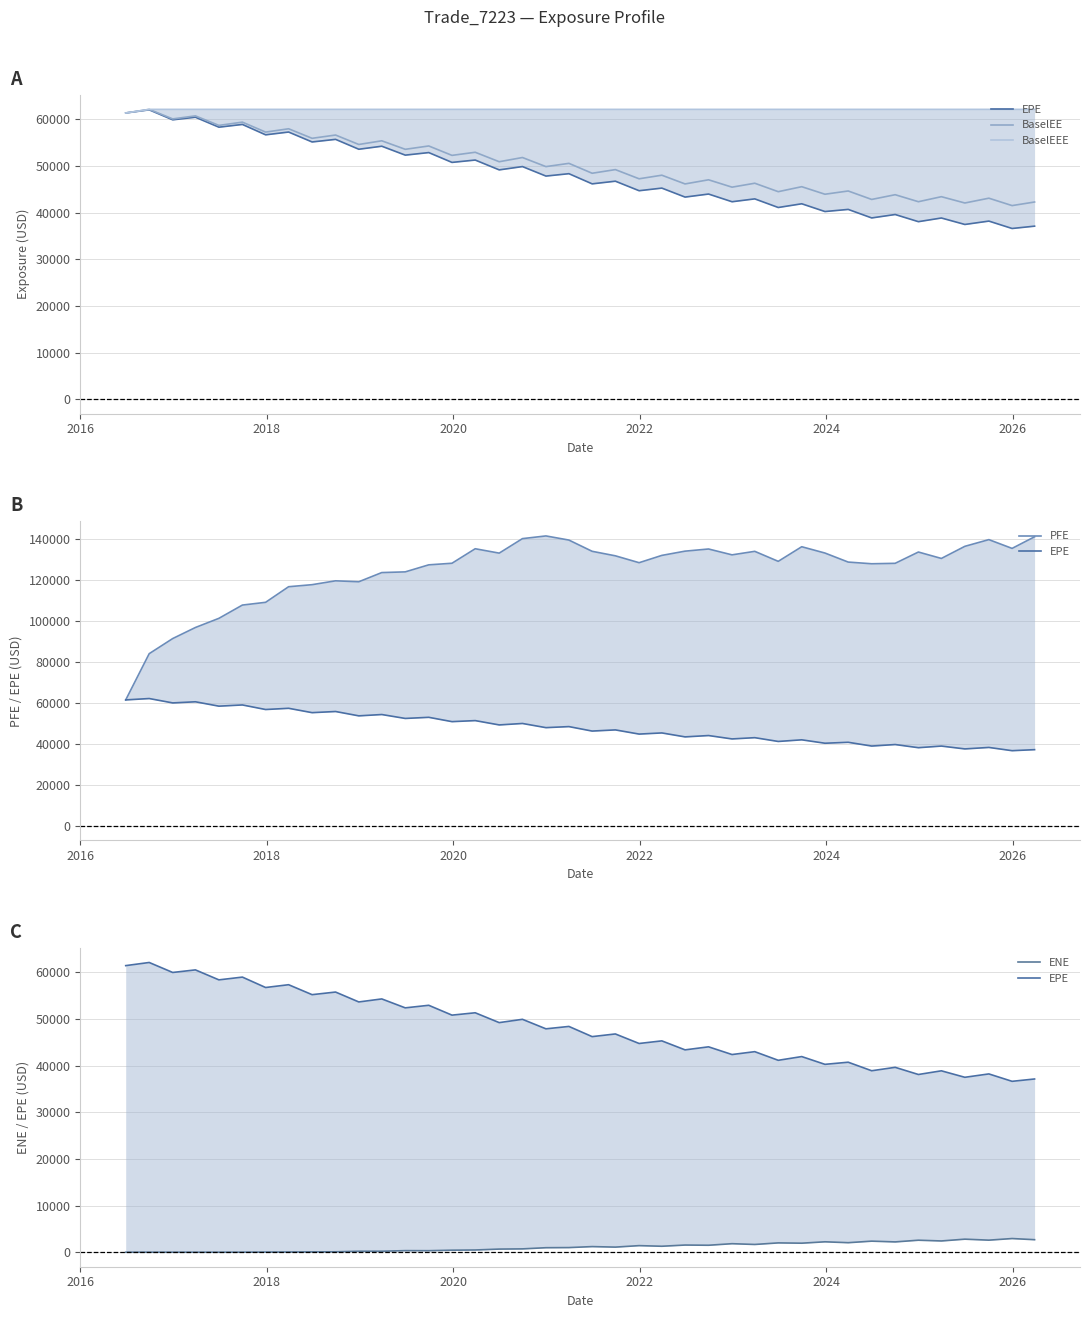

True or false: ENE and EPE cross at least once.

False